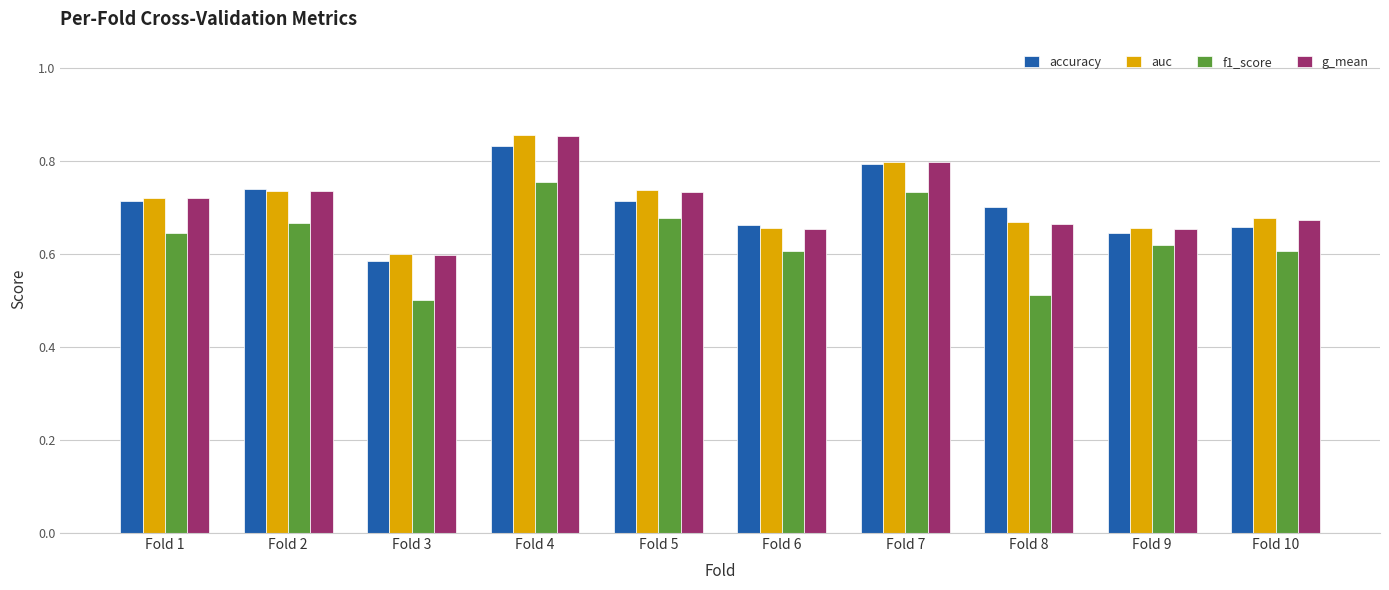

How many bars are there in total?

40